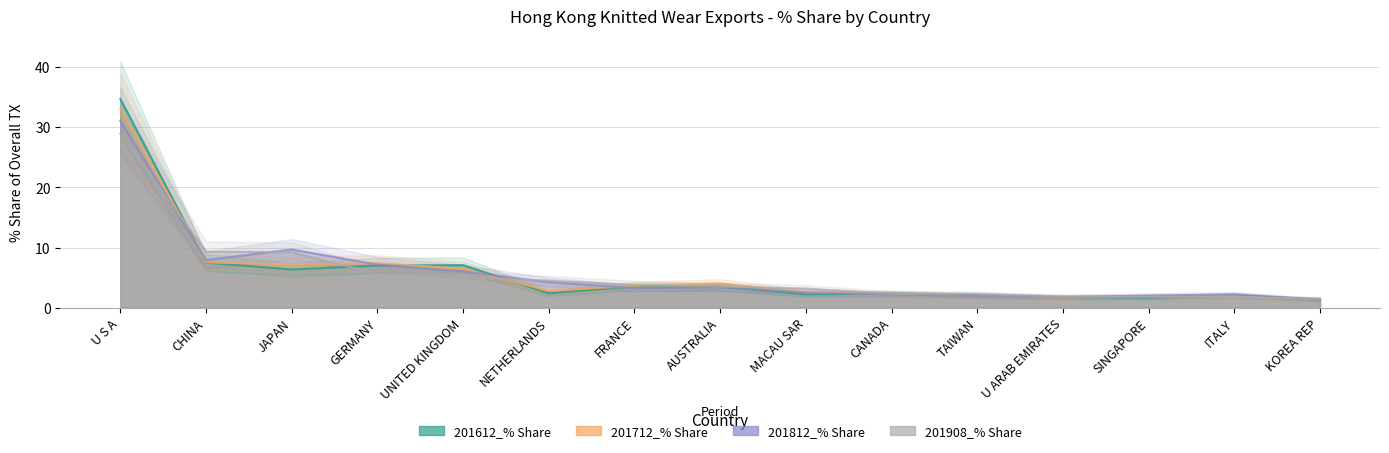

What is the label of the 2nd point from the right?

ITALY